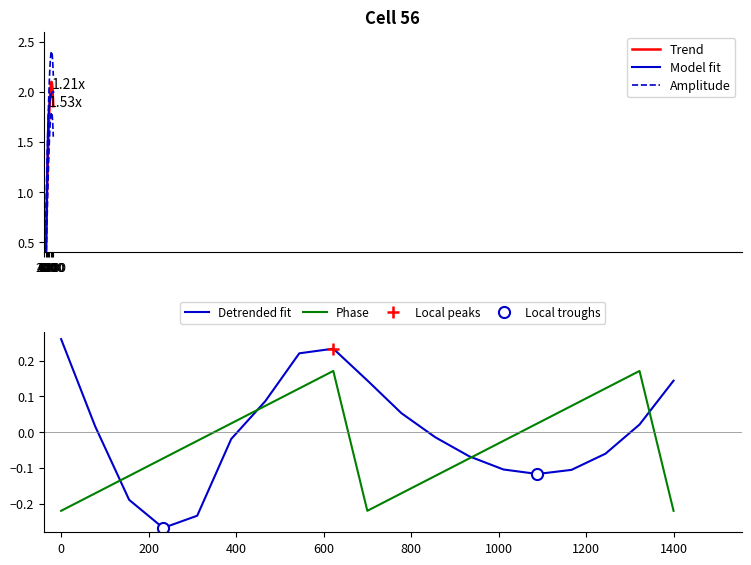

At how many categories does at least one series exceed 1?

13